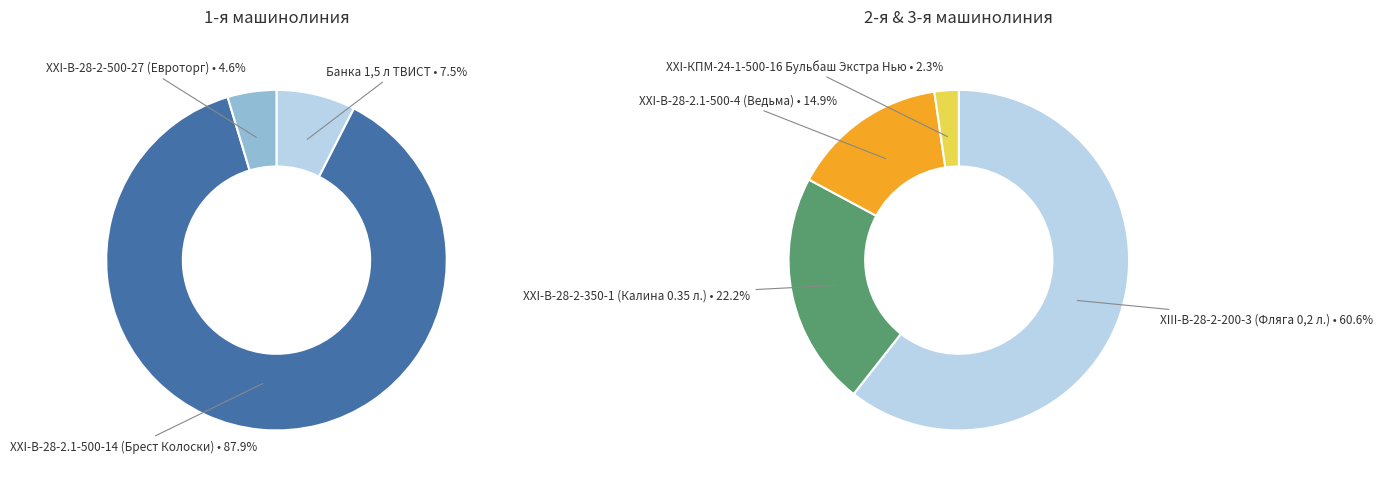

Count the number of slices in the pie.

7